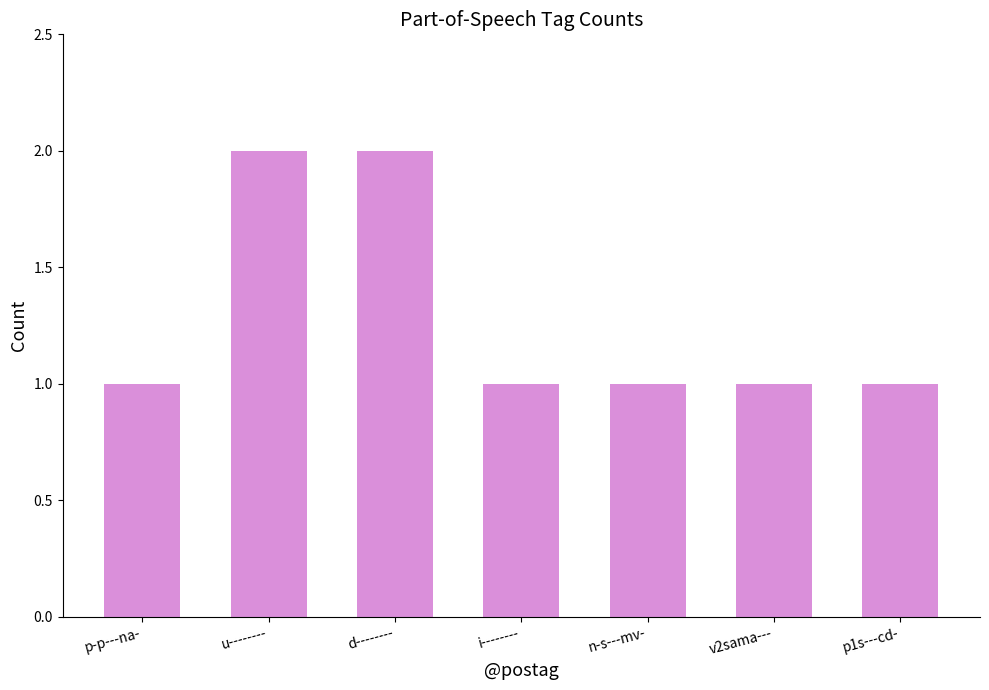

What position from the left is u--------?

2